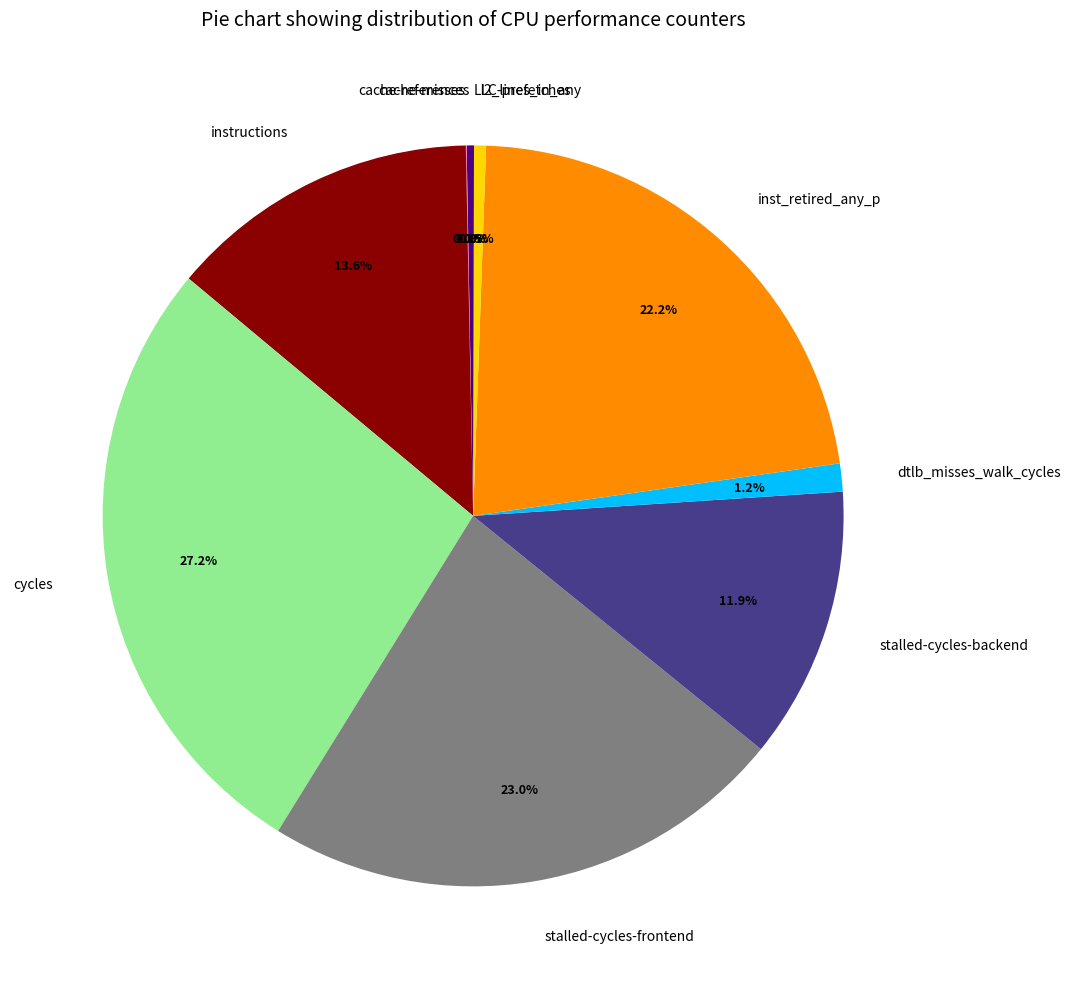

What is the total percentage of instructions and cache-references?

13.9%